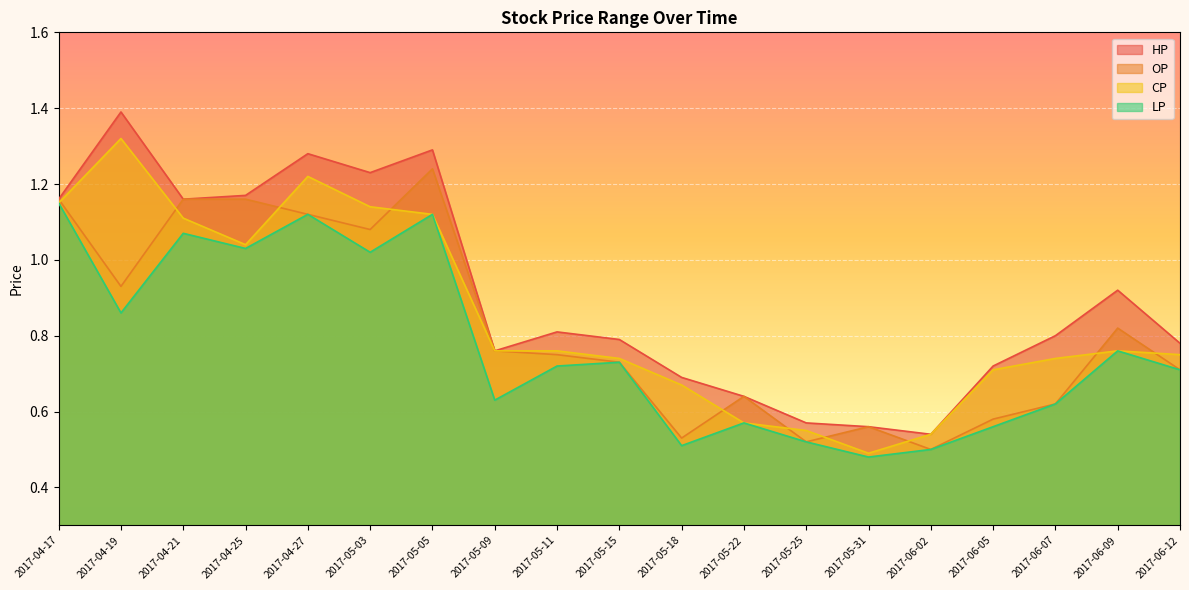

The value of HP at 2017-06-09 is 0.9. True or false?

True